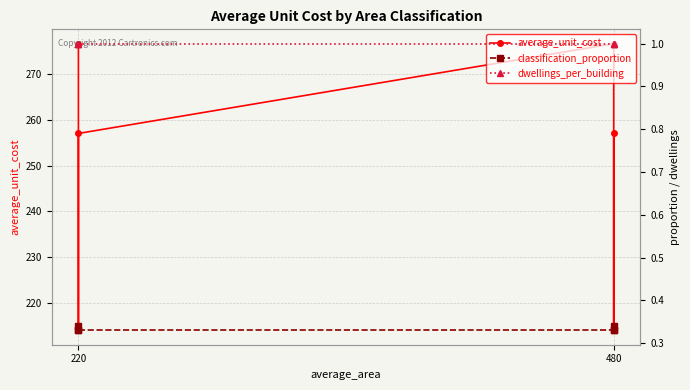

What is the label of the 5th point from the right?

480